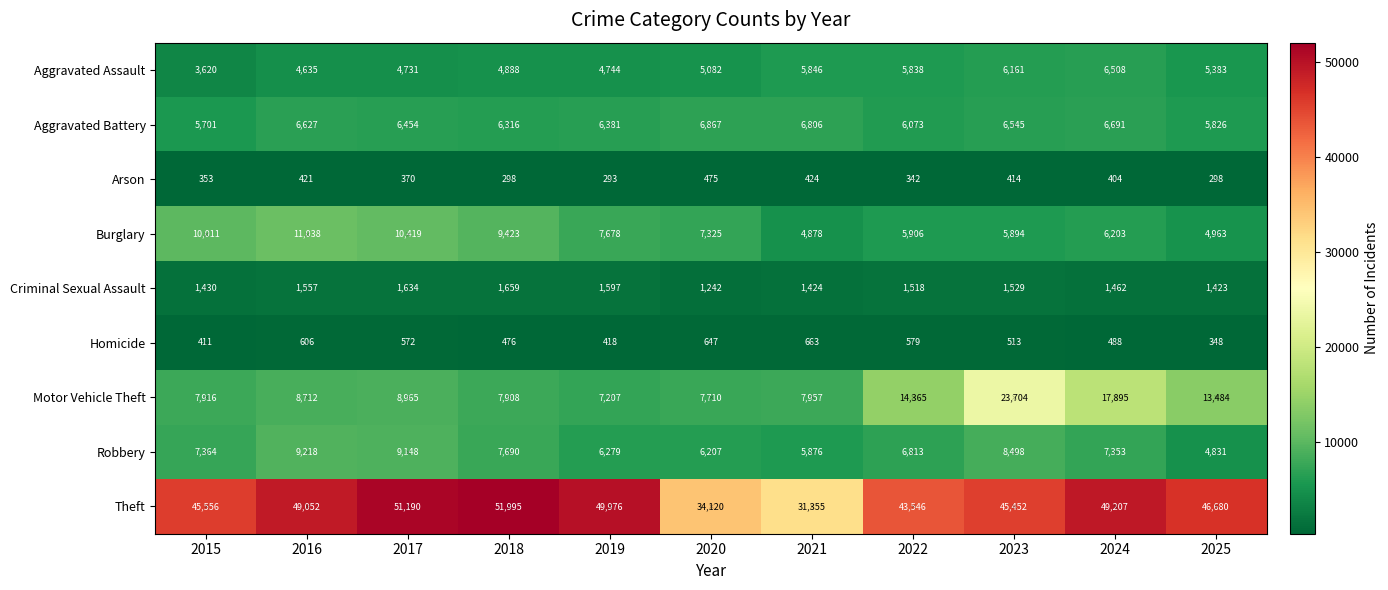

Which series has the largest total across all categories?

Theft